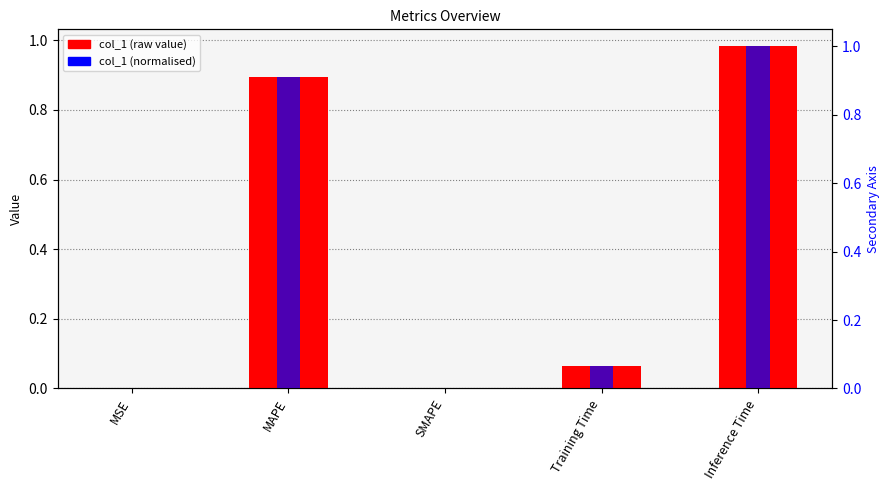

Is it true that col_1 equals 1.5 at Inference Time?

False